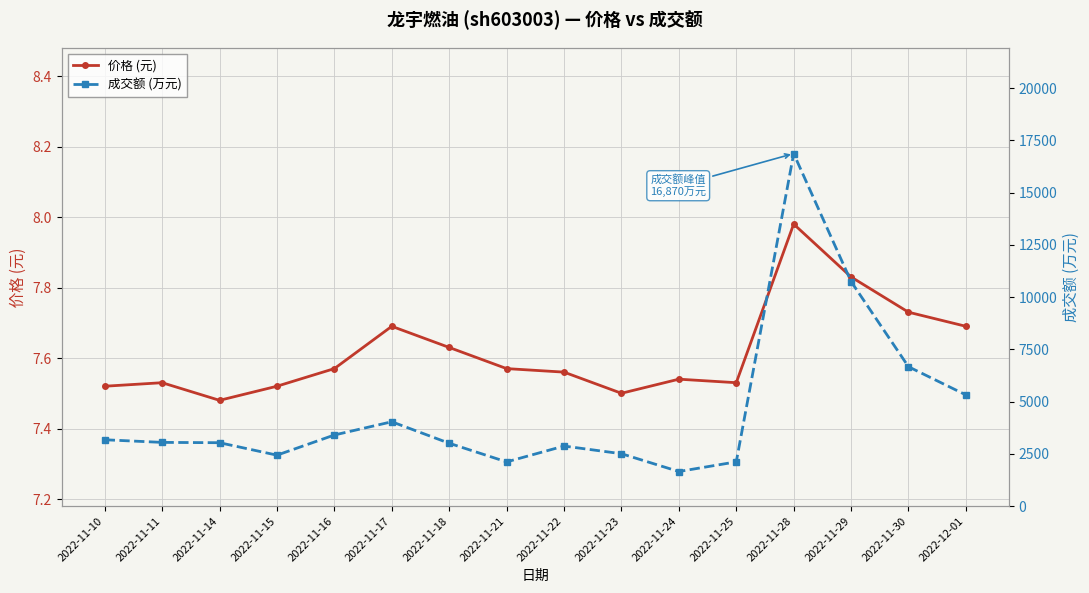

True or false: 价格 (元) and 成交额 (万元) intersect in this chart.

False